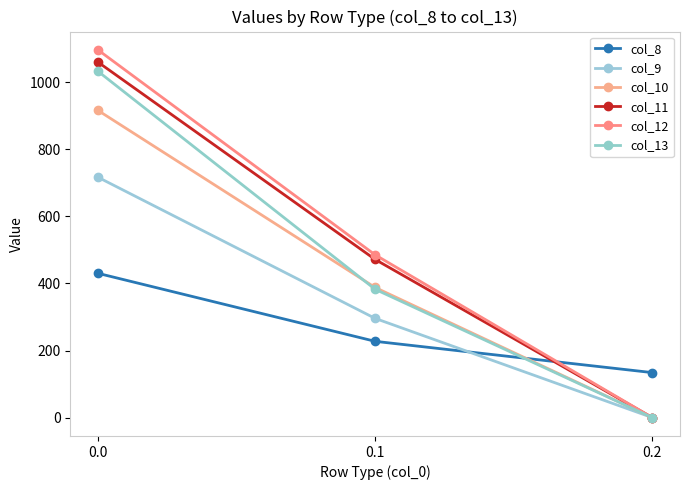

Which series has the largest total across all categories?

col_12